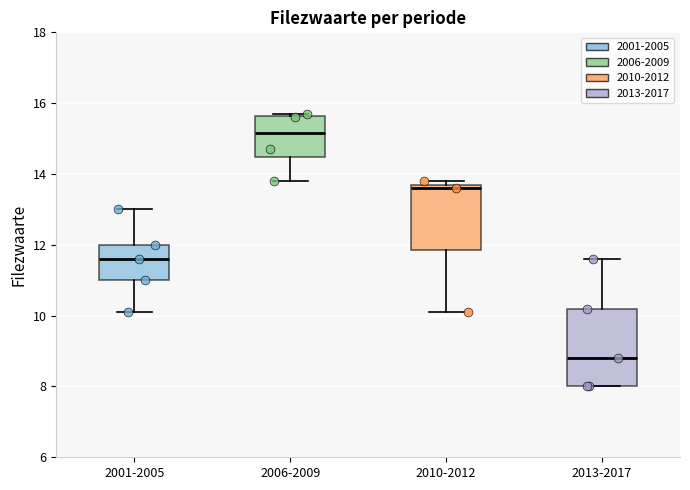

Which box's median line is the highest?

2006-2009